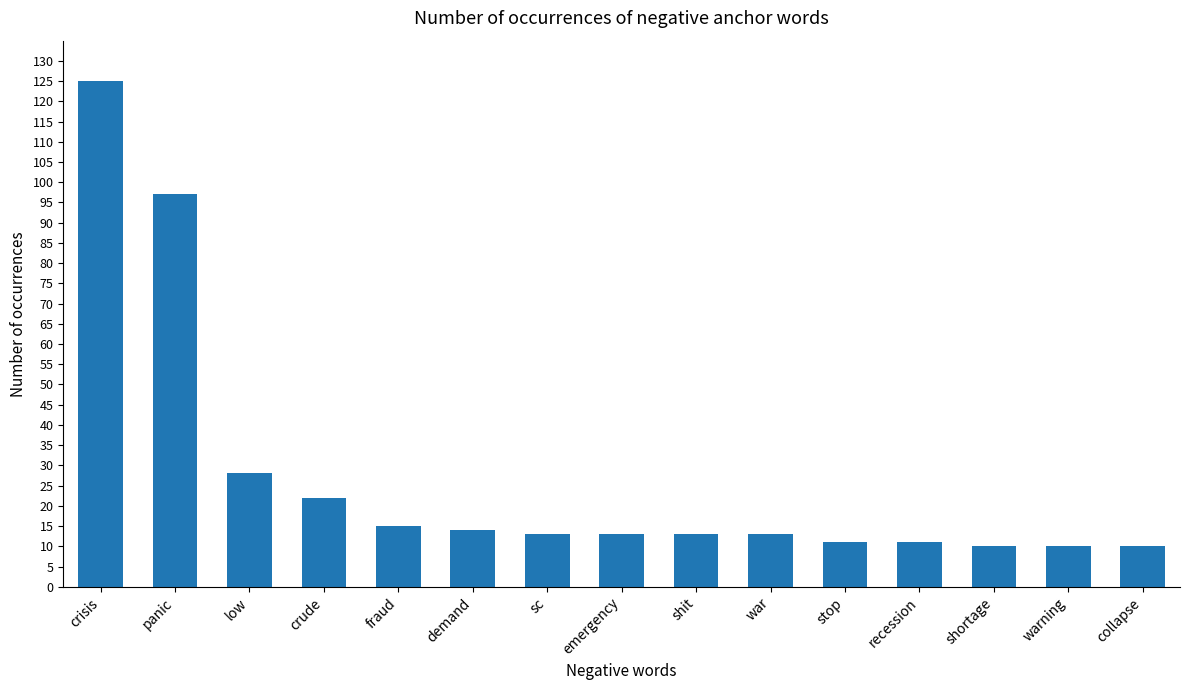

Reading left to right, extract all data points from this chart.

125	97	28	22	15	14	13	13	13	13	11	11	10	10	10